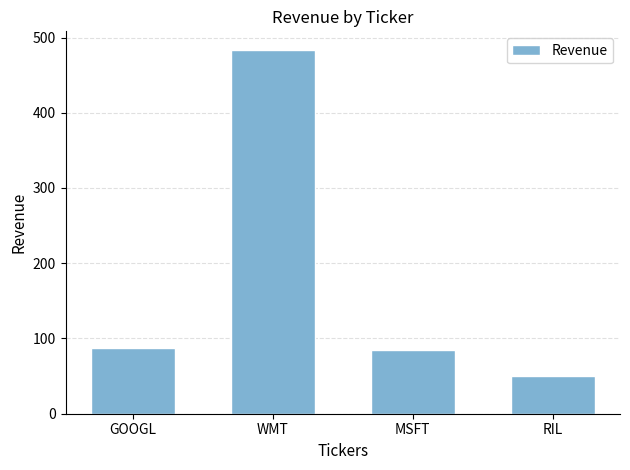

Count the number of categories in the chart.

4